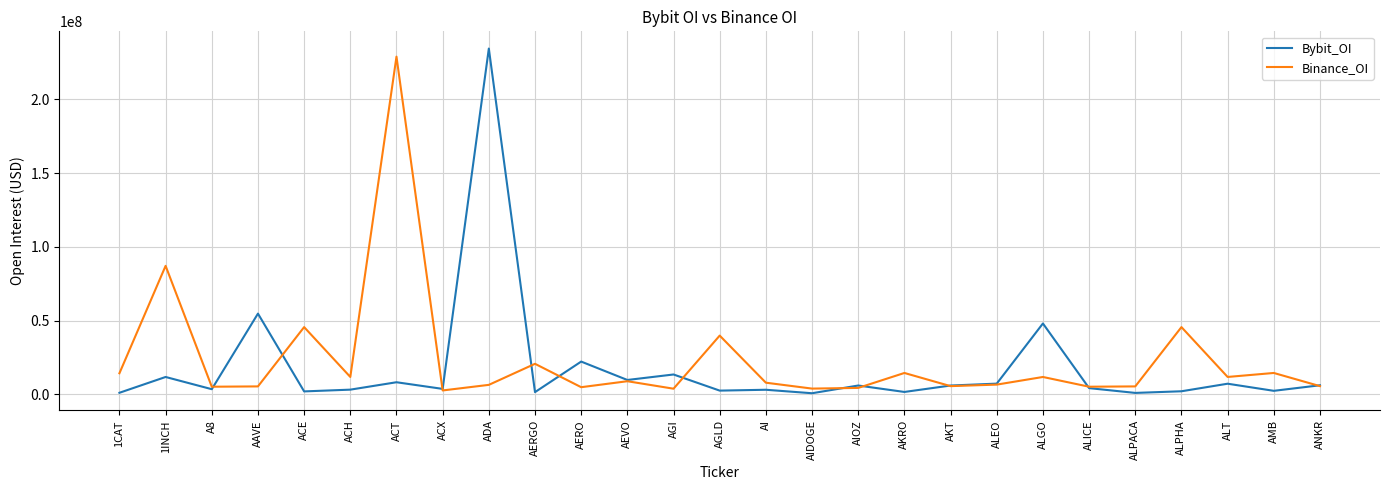

What is the total value across all series at AI?

11176060